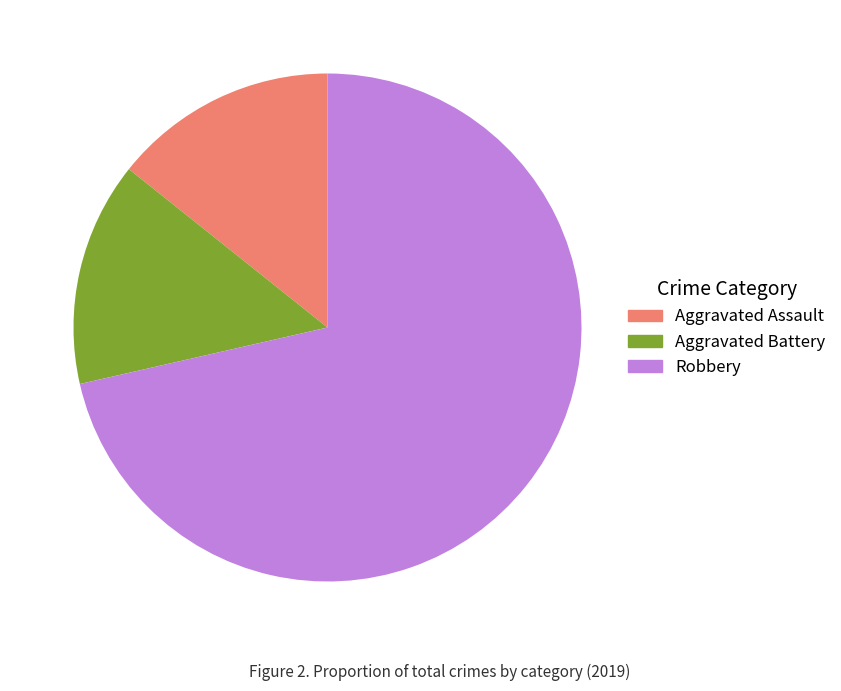

Is there any slice that represents more than half of the pie?

Yes